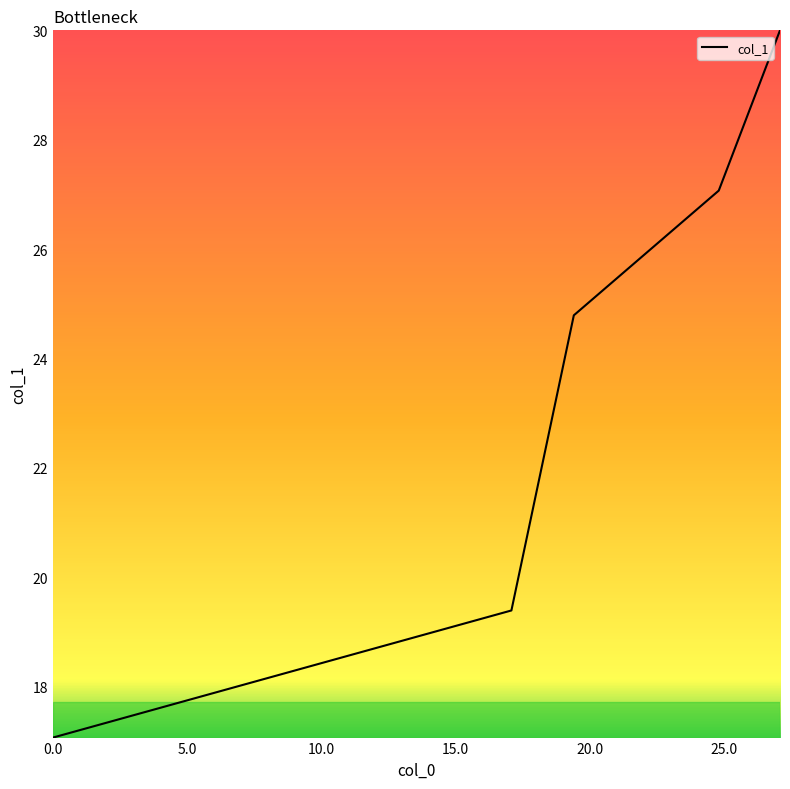

Is this an area chart (filled region under the line)?

No